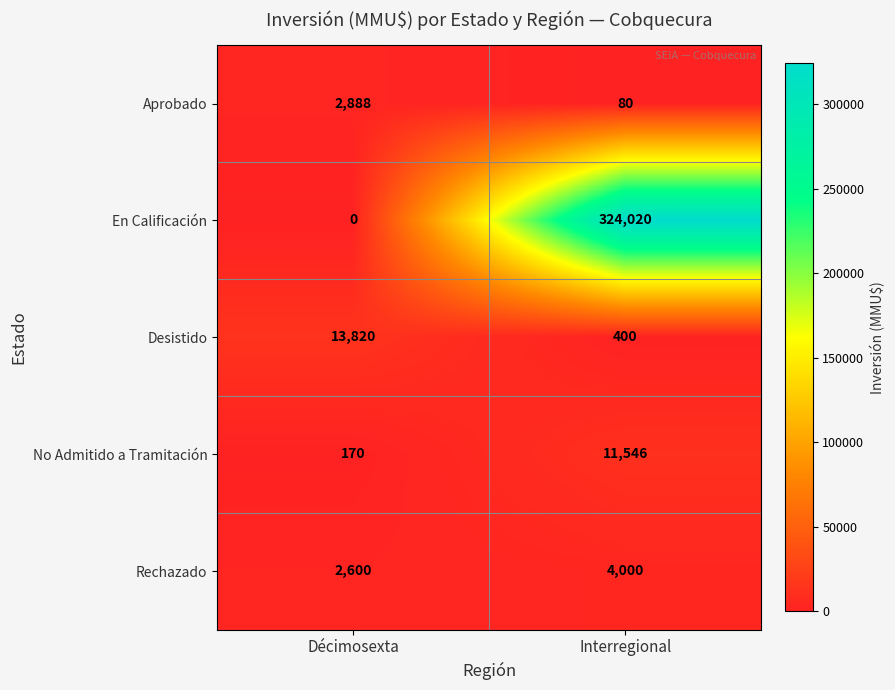

What value does the Desistido series have at Interregional?

400